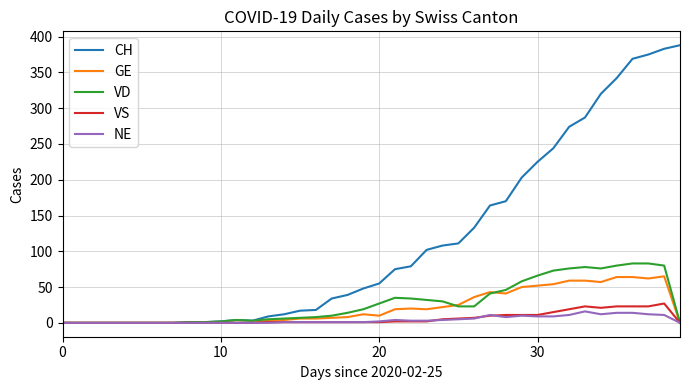

Which series has the largest total across all categories?

CH